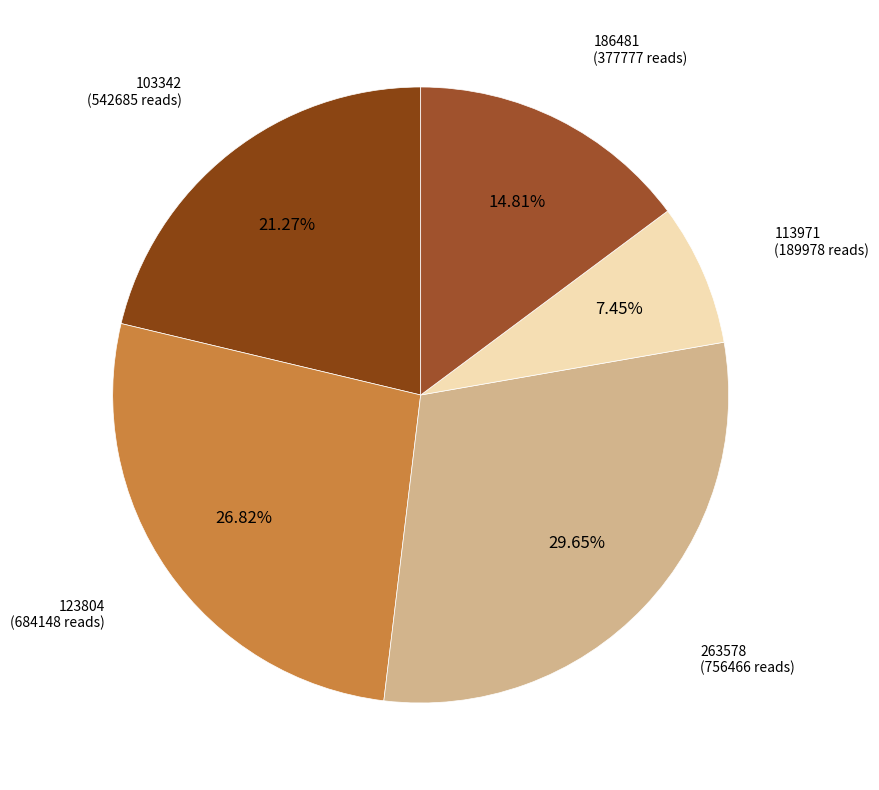

Does any single category account for the majority?

No